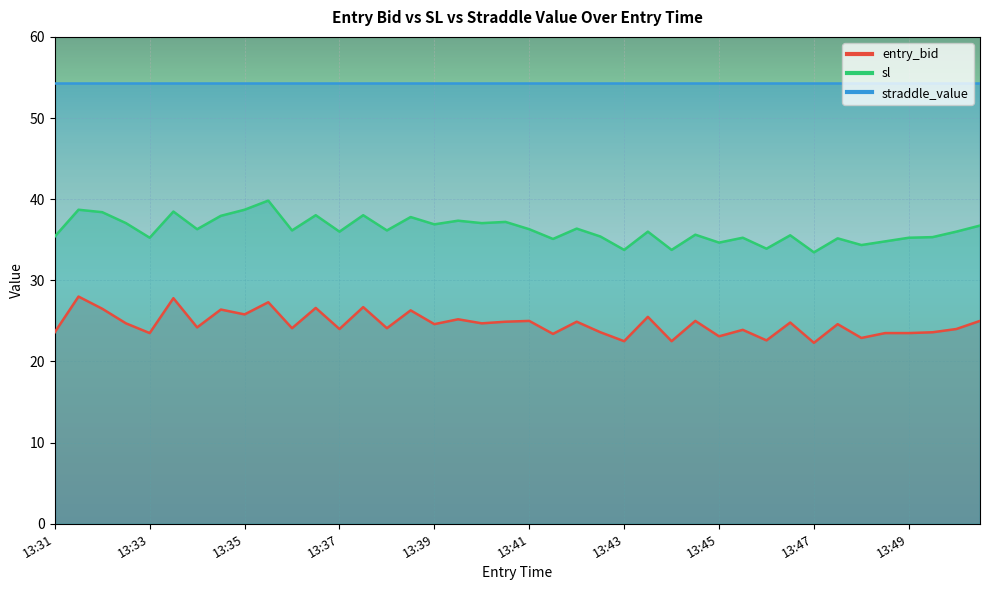

Rank the categories by entry_bid value from highest to lowest.

13:31, 13:33, 13:35, 13:37, 13:36, 13:32, 13:34, 13:38, 13:35, 13:43, 13:39, 13:41, 13:44, 13:50, 13:40, 13:42, 13:46, 13:32, 13:40, 13:39, 13:47, 13:34, 13:36, 13:38, 13:37, 13:50, 13:45, 13:31, 13:42, 13:49, 13:33, 13:48, 13:49, 13:41, 13:45, 13:48, 13:46, 13:43, 13:44, 13:47